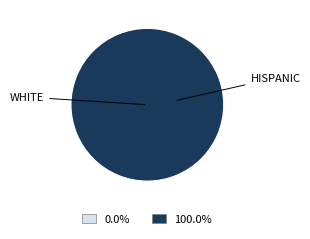

Between 15.0 and 13.33, which is larger?

15.0